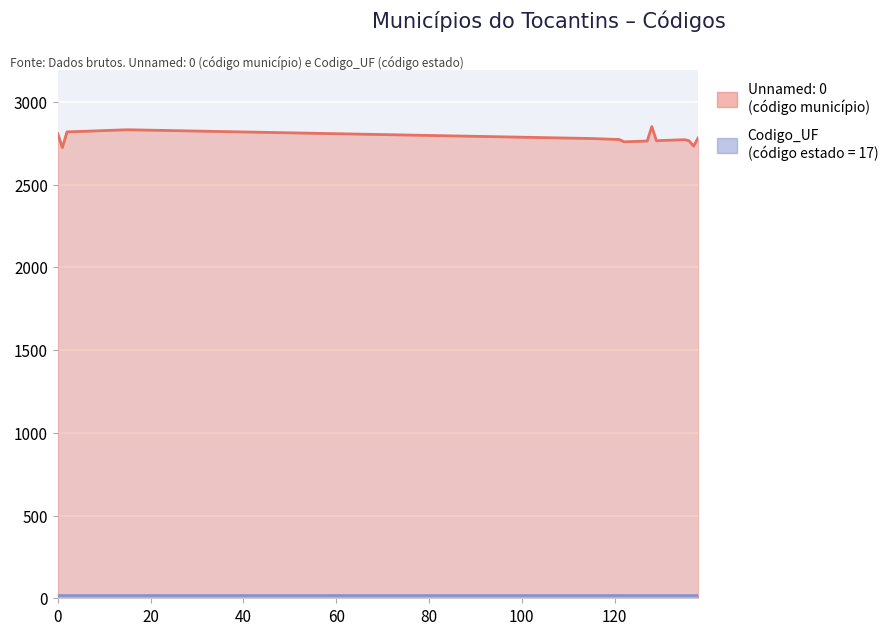

What is the smallest value displayed?

2724